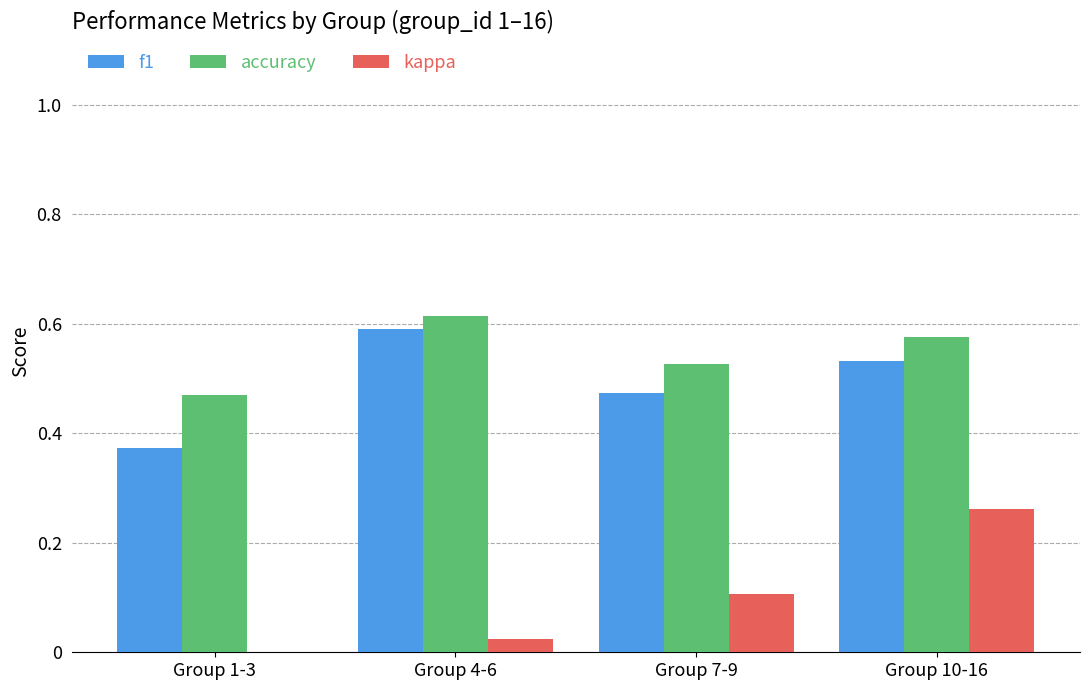

What is the total value across all series at Group 4-6?

1.2